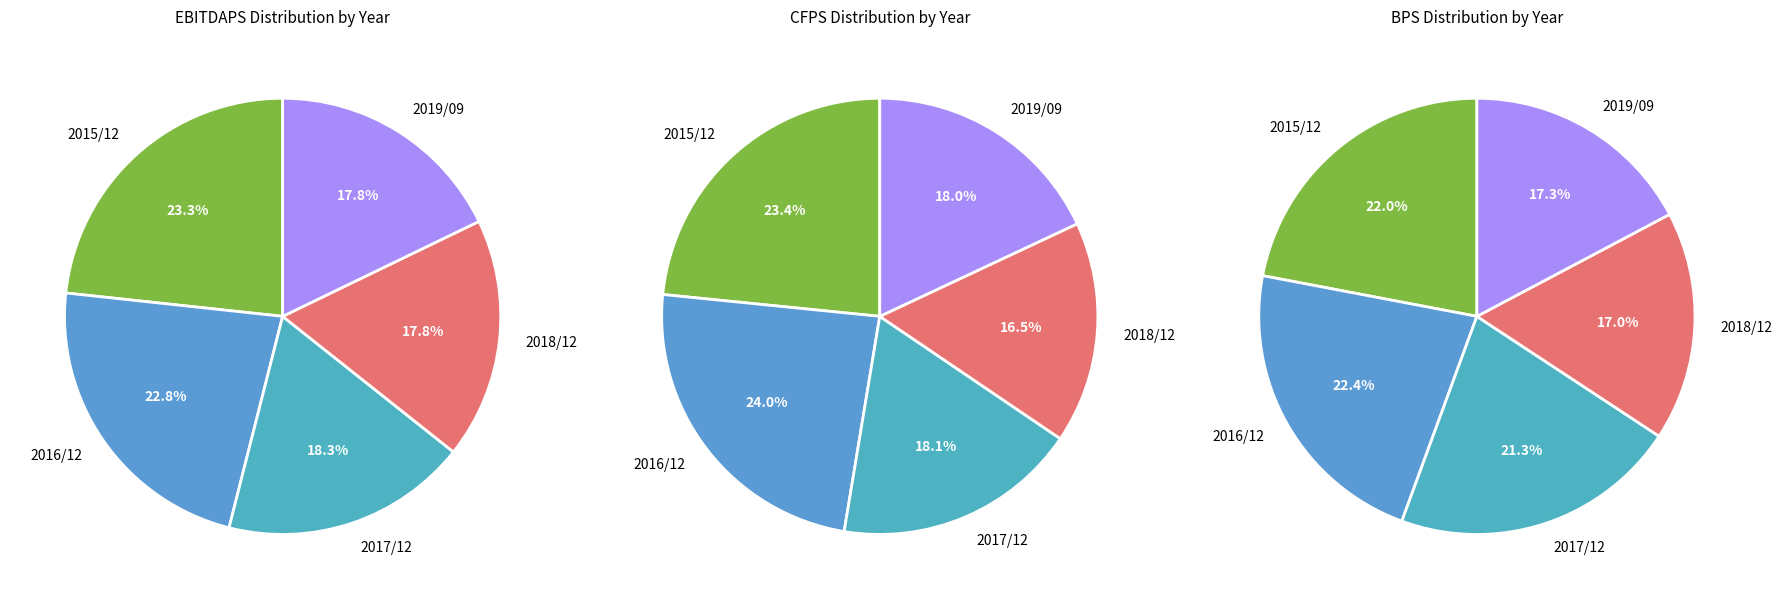

Is there any slice that represents more than half of the pie?

No